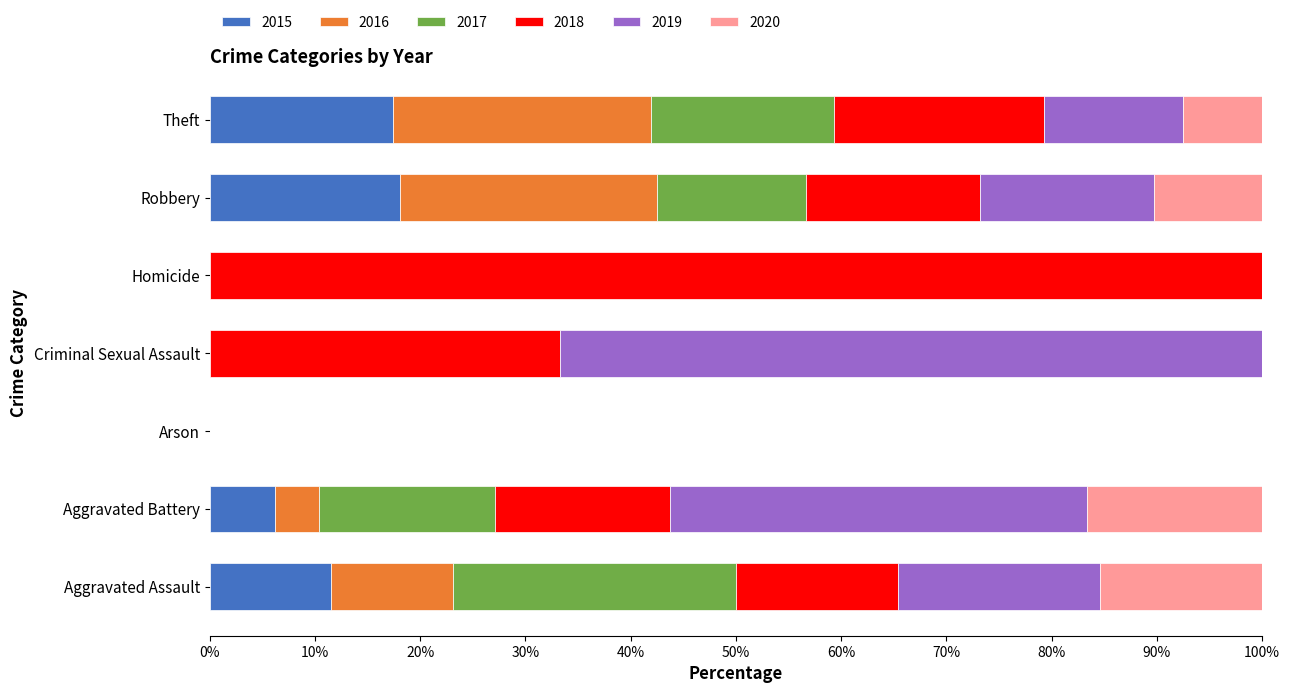

What is the total value across all series at Aggravated Assault?

100.0